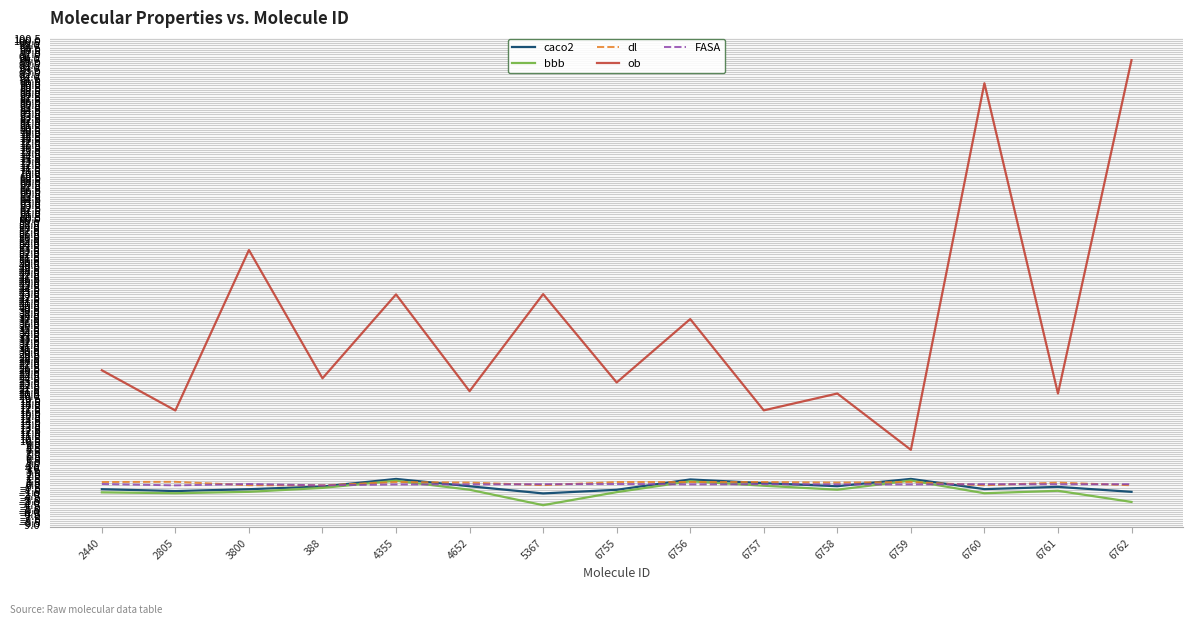

True or false: ob and FASA intersect in this chart.

False